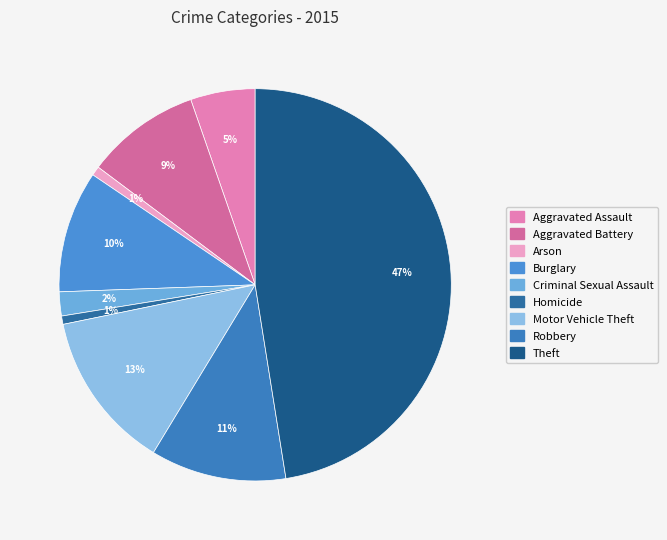

Does Robbery account for over 50% of the chart?

No